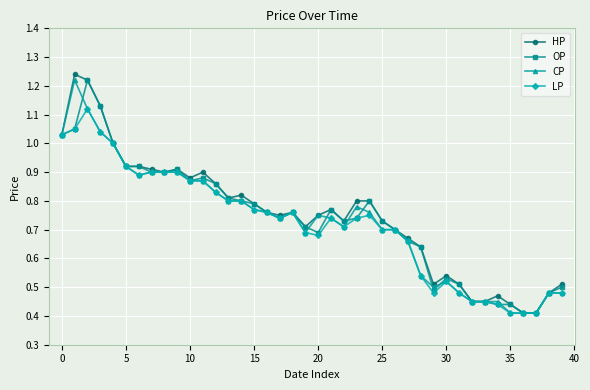

True or false: HP has more than 1 interior local peaks.

True